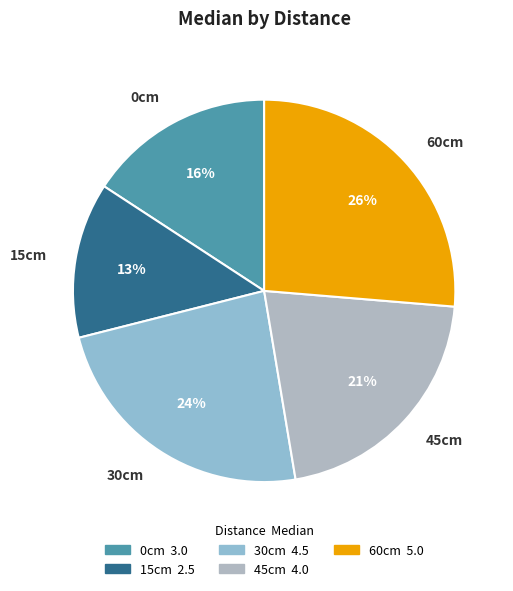

Count the number of slices in the pie.

5